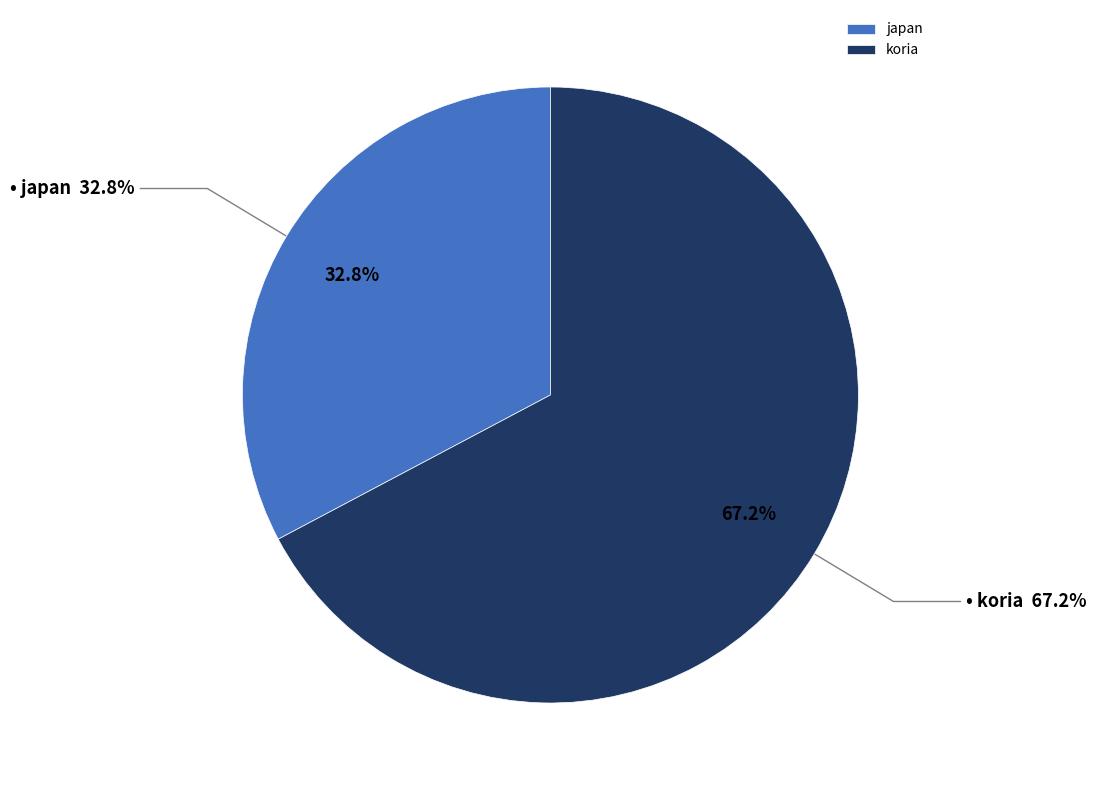

To the nearest percent, what percentage of the pie is koria?

67%